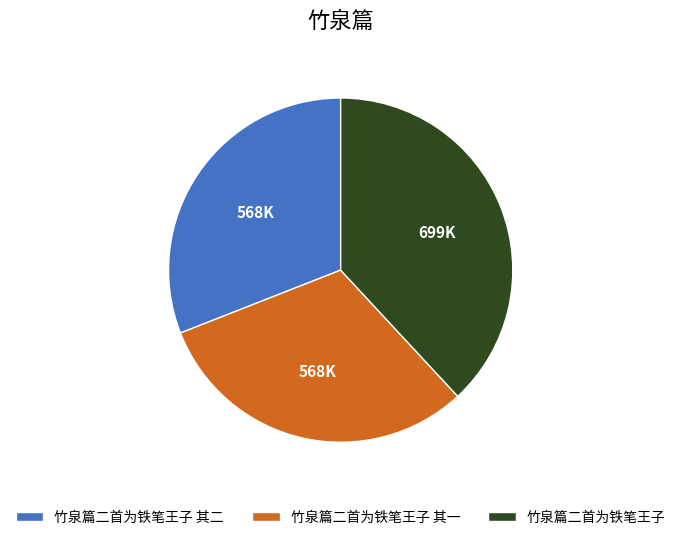

The 竹泉篇二首为铁笔王子 slice represents 38% of the pie. True or false?

True